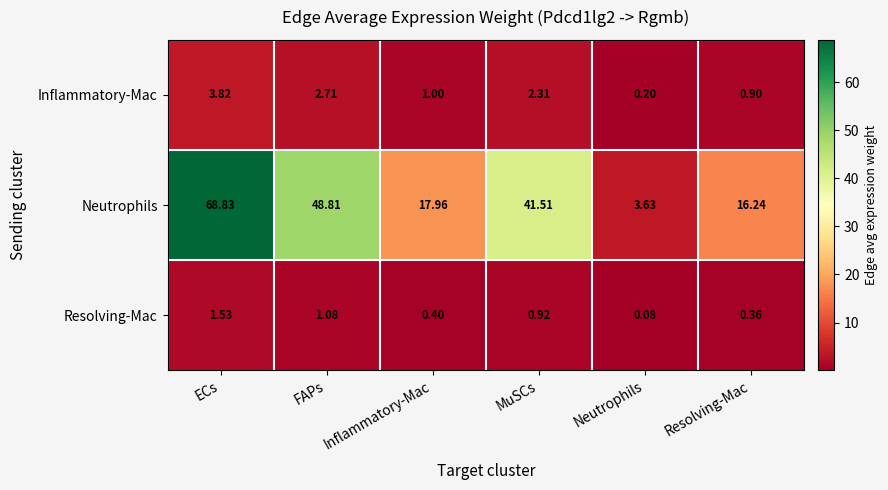

Where is Inflammatory-Mac nearest to the value 2?

MuSCs